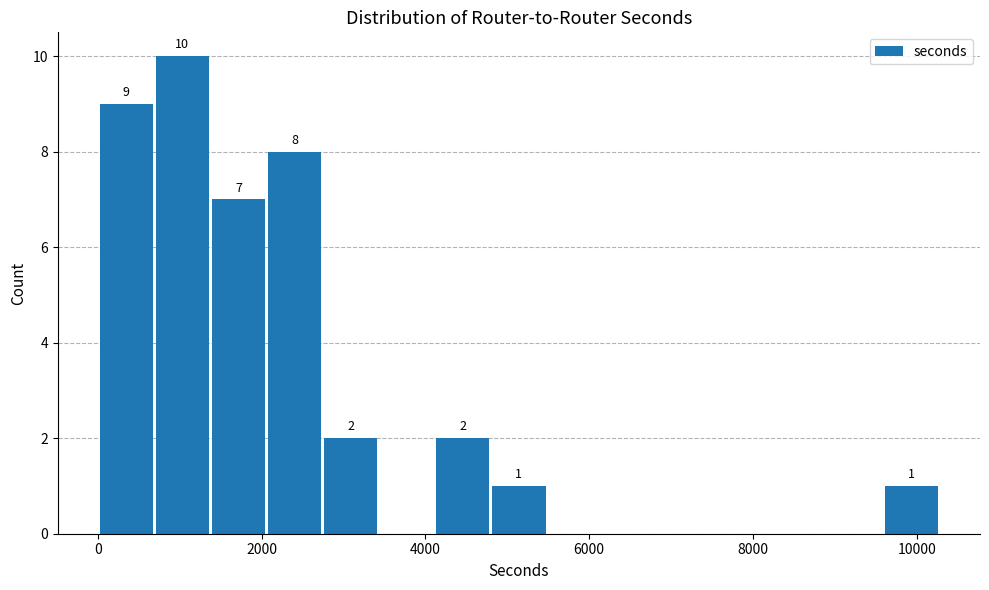

Around what value on the x-axis is the tallest bar? Give the approximate position of its centre, as read against the axis.

1000